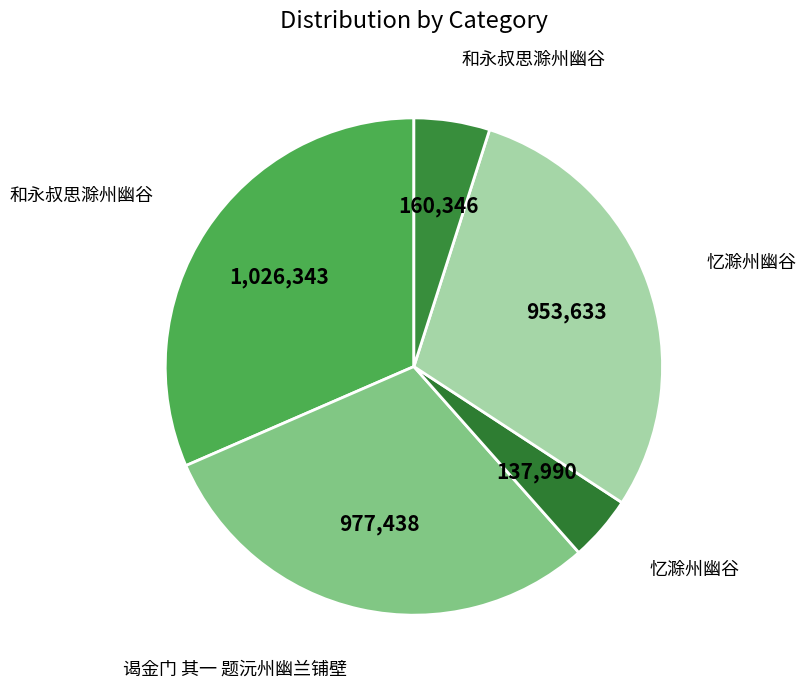

How many slices are in this pie chart?

5